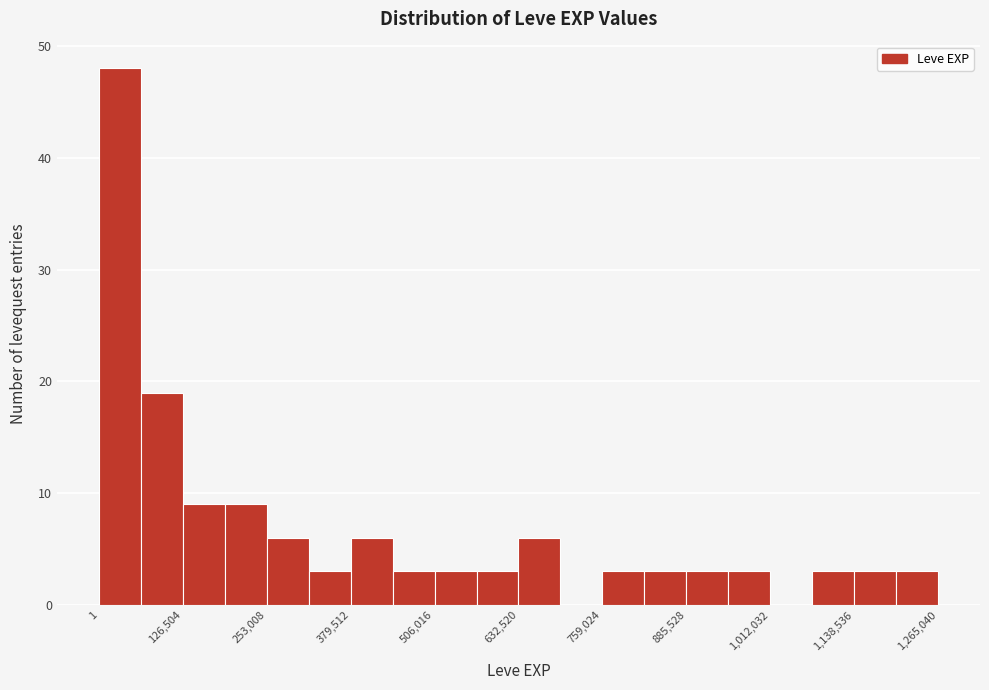

Read against the x-axis, roughly where is the centre of the tallest bar?

40000